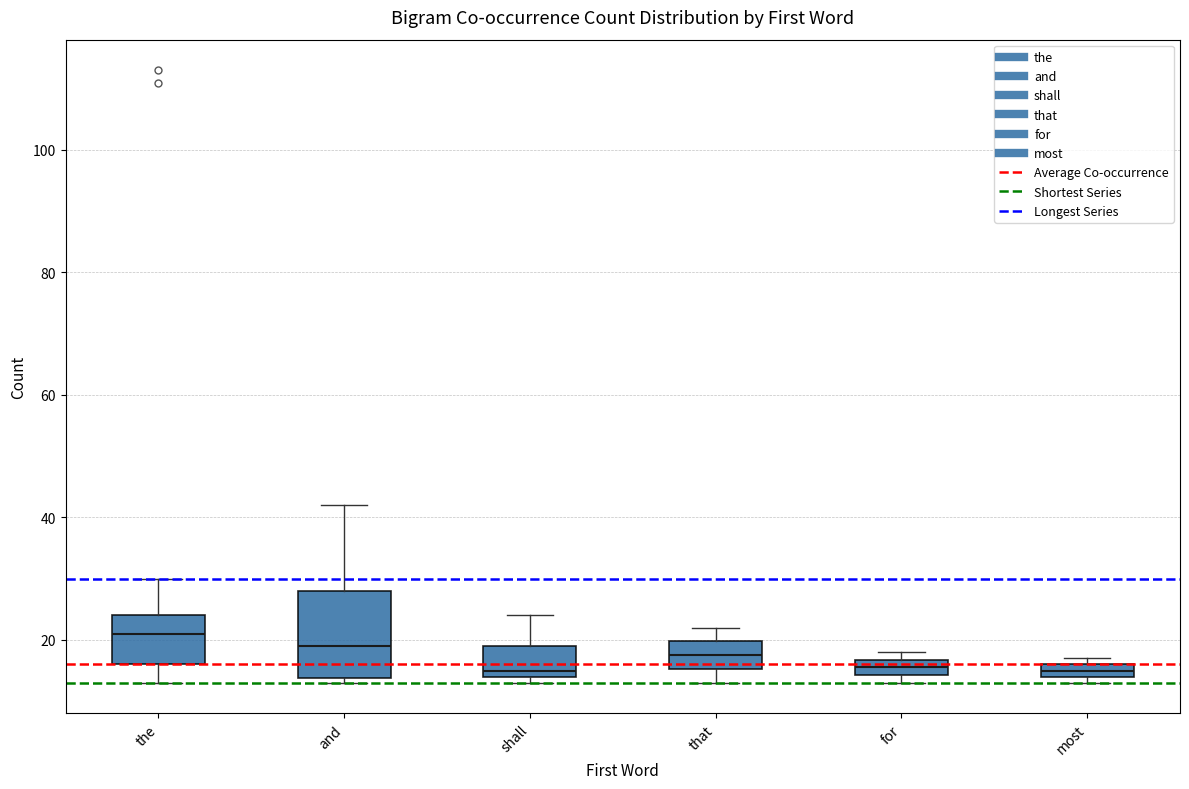

Where is the upper edge of the box for shall on the y-axis? The values are not printed on the chart, so give them approximately, as read against the axis.

20